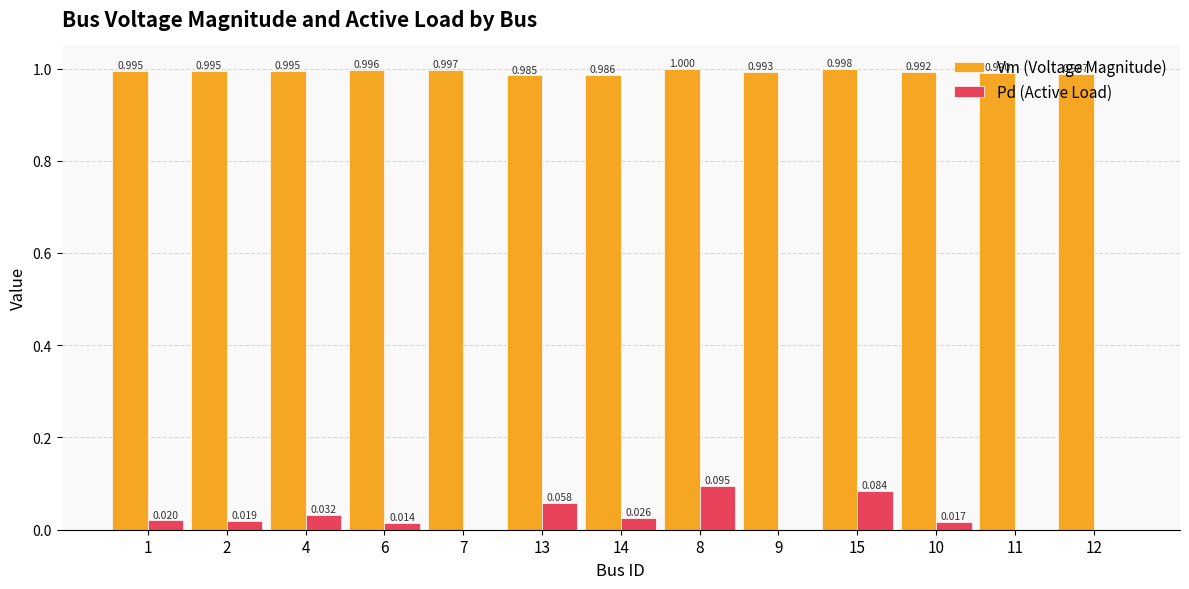

The value of Vm (Voltage Magnitude) at 4 is 1.0. True or false?

True